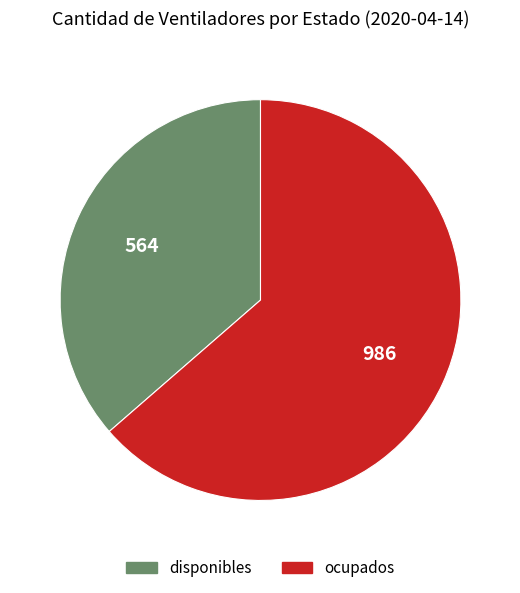

What is the ratio of the value at ocupados to the value at disponibles?

1.7